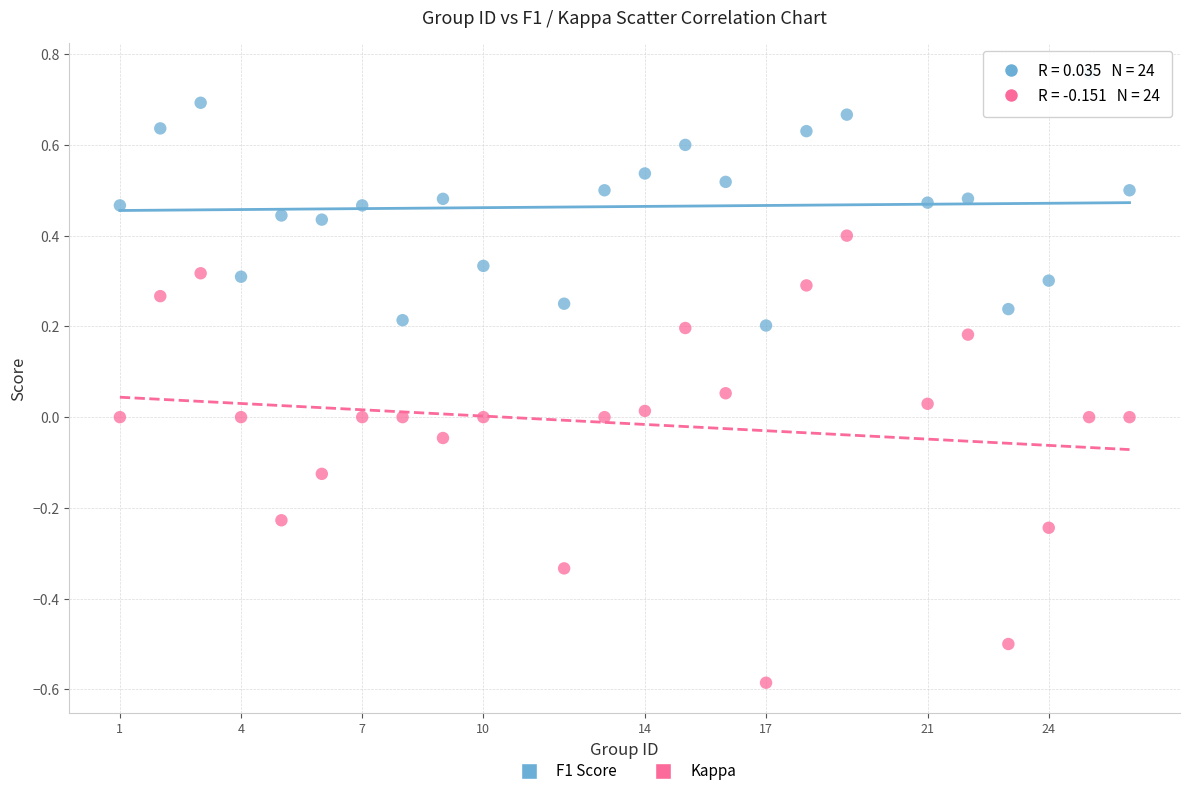

Which series reaches the maximum Y coordinate?

F1 Score